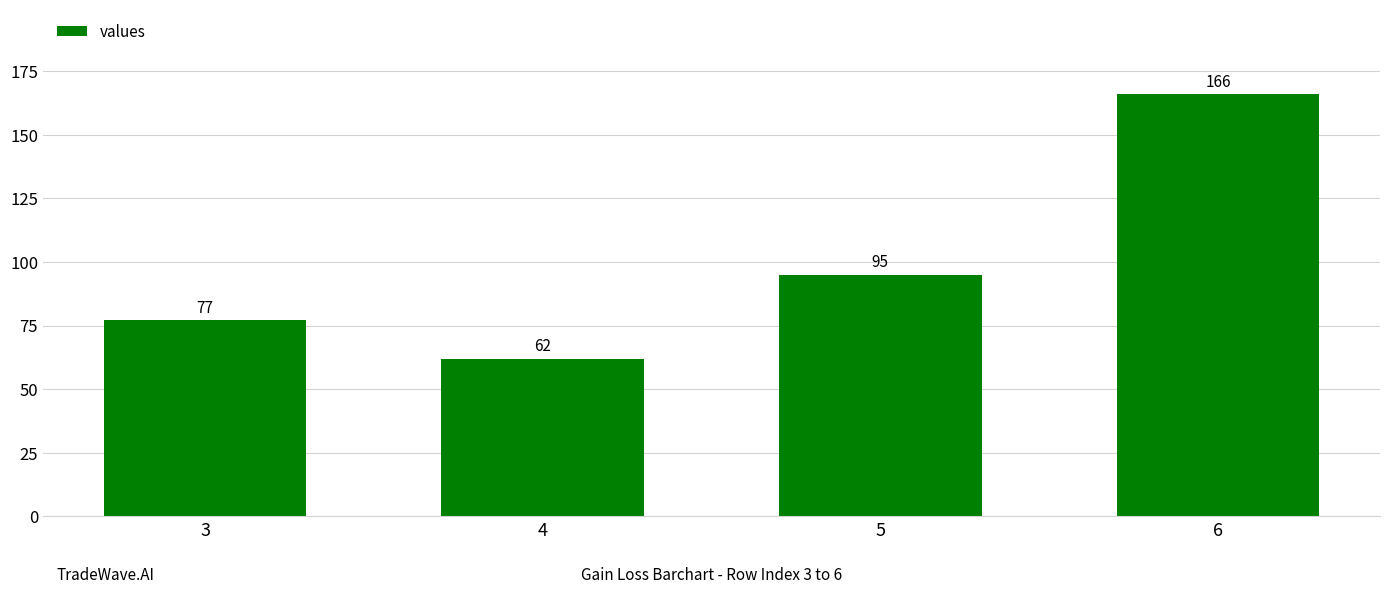

What is the sum of the values at 5 and 3?

172